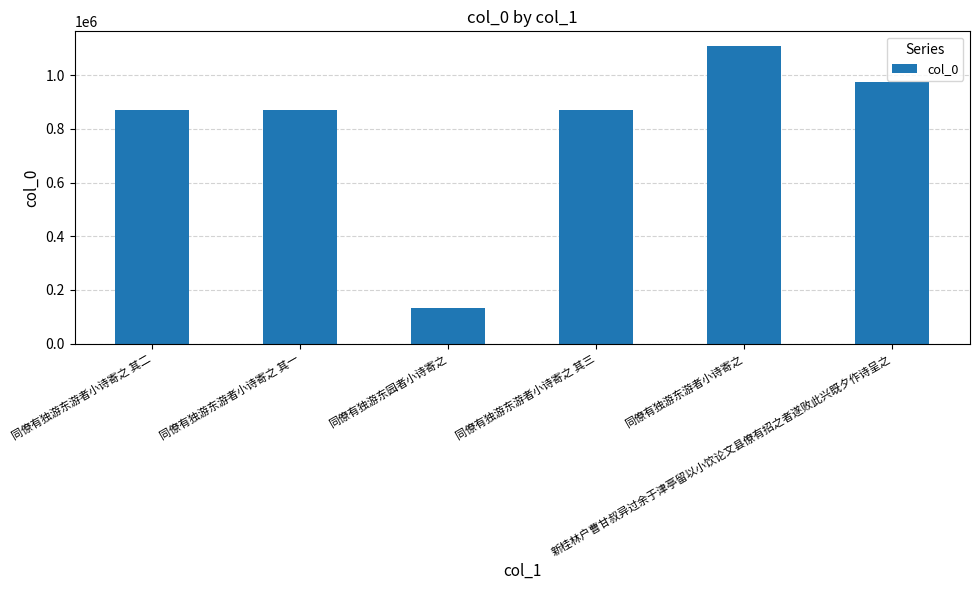

What is the greatest value displayed?

1107685